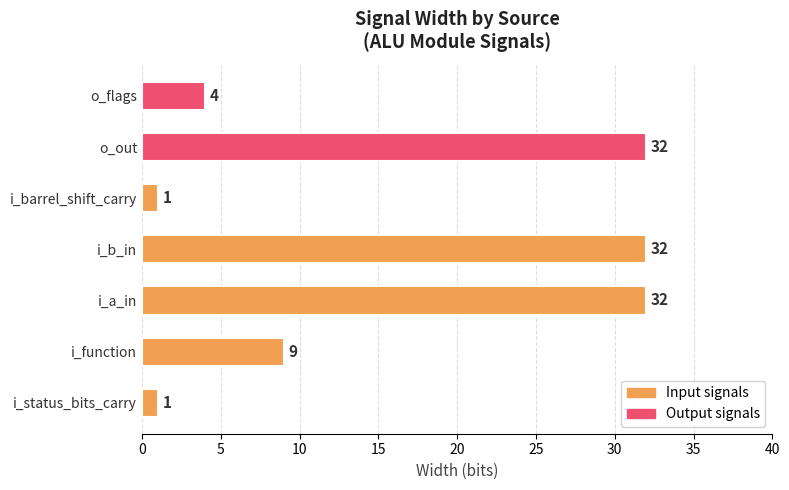

Rank the categories by value from lowest to highest.

i_status_bits_carry, i_barrel_shift_carry, o_flags, i_function, i_a_in, i_b_in, o_out